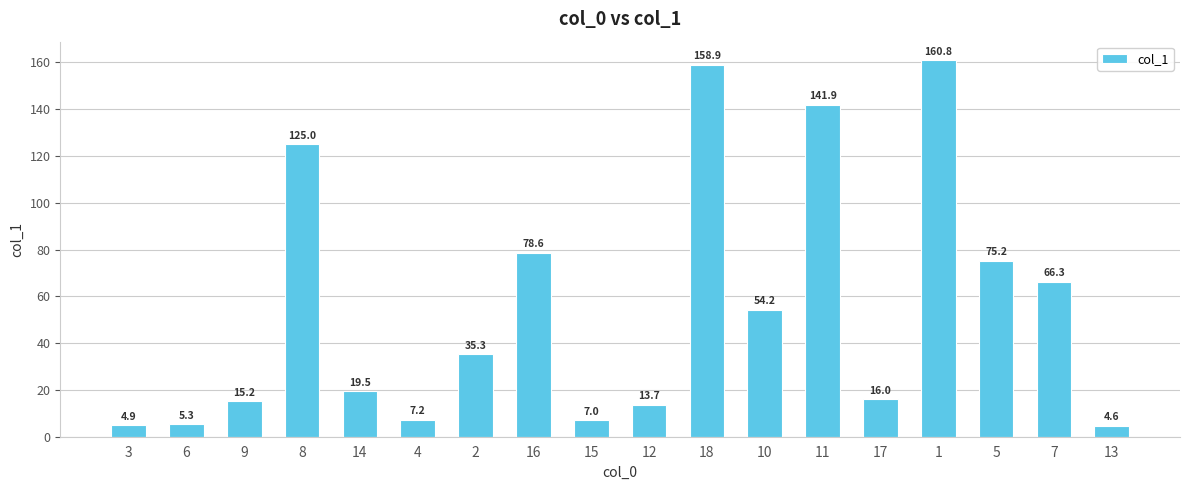

At which category does the chart reach its peak across all series?

1